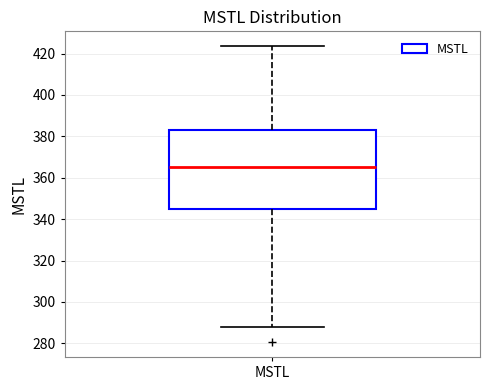

Read this box plot against the y-axis: the position of the median line, the range covered by the box, and the ends of both whiskers. The values are not printed on the chart, so give them approximately, as read against the axis.

median 366, box 344 to 384, whiskers 288 to 424